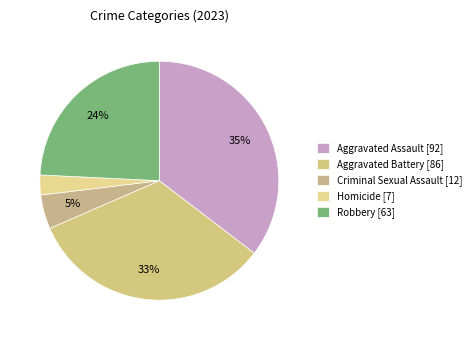

How many segments does this pie chart have?

5